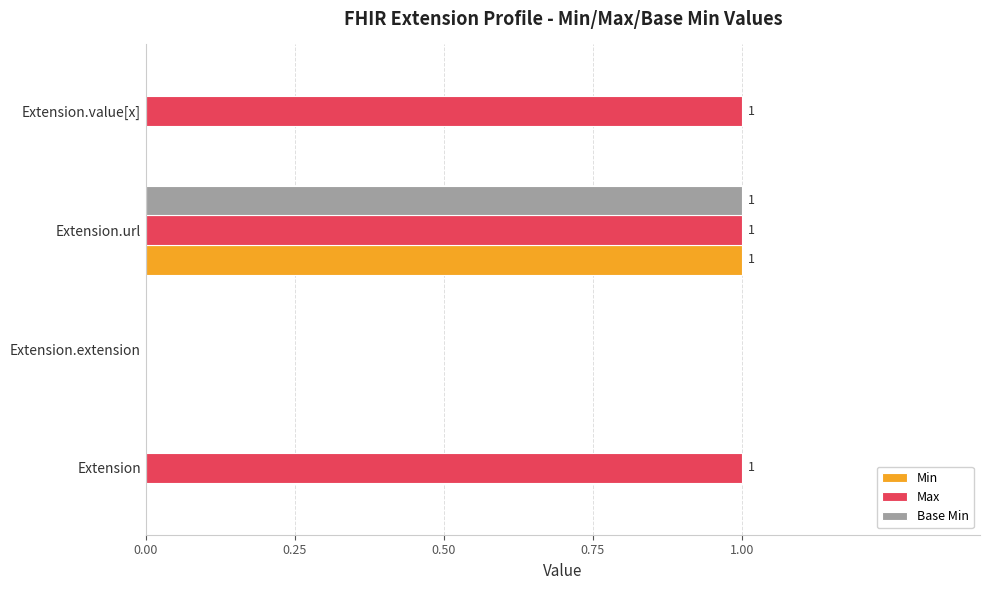

How many positive values does the Max series have?

3